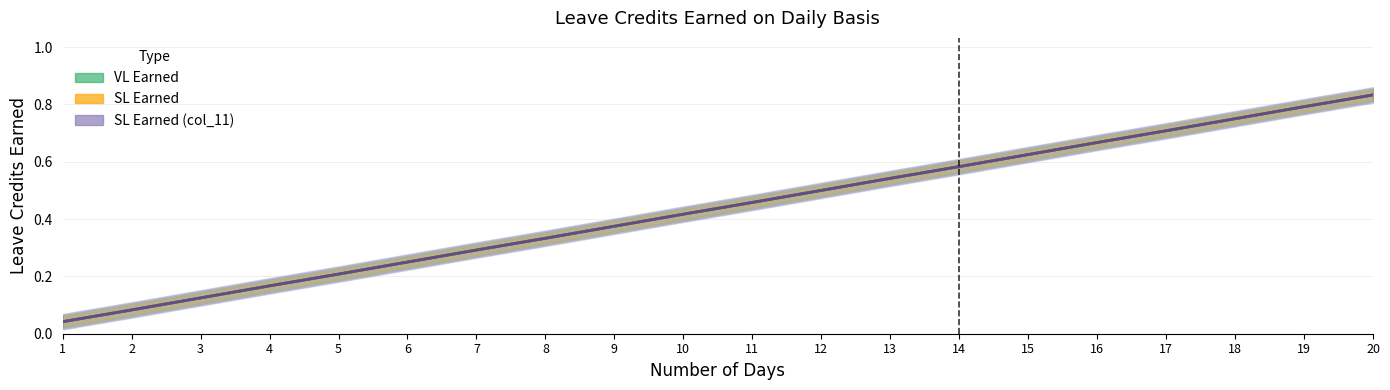

The SL Earned (col_11) series shows 0.1 at 2. True or false?

True